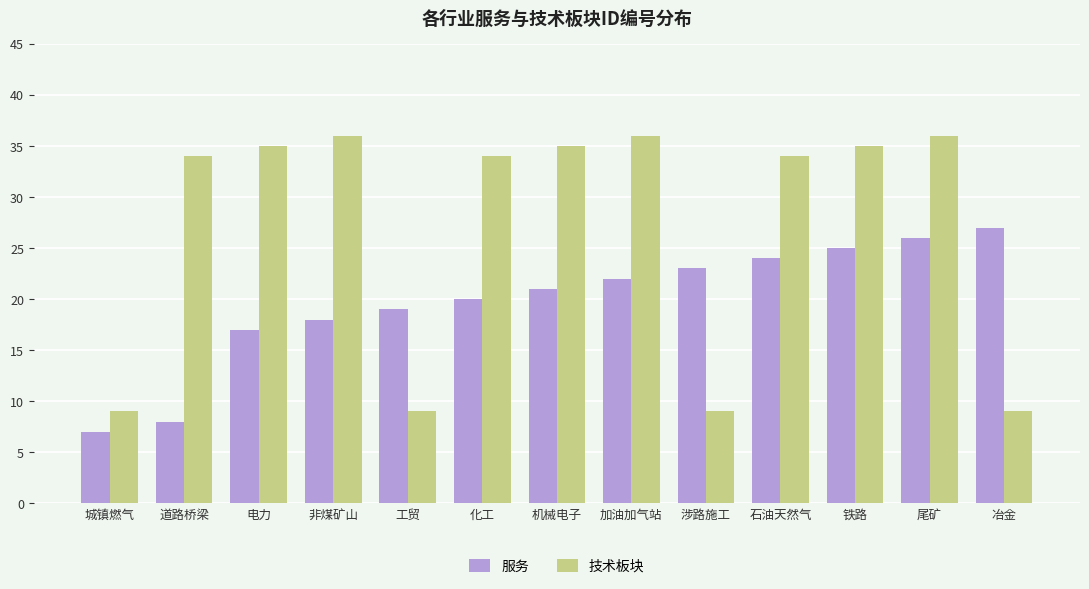

At which category is the sum across all series the highest?

尾矿